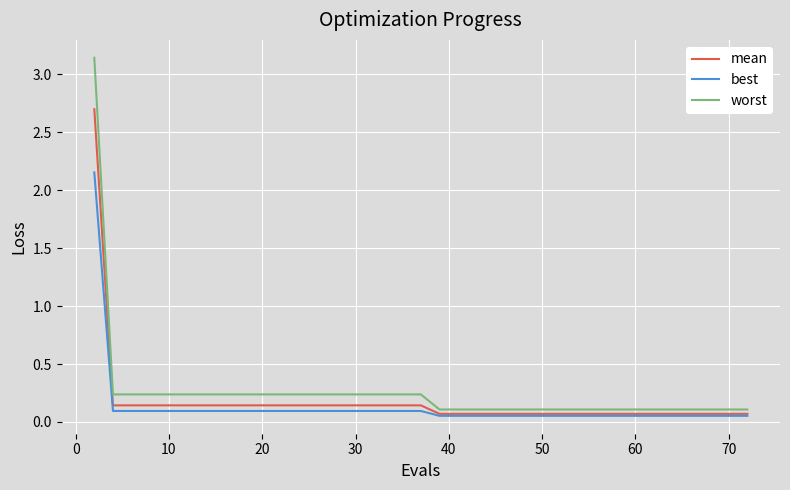

What is the maximum value for mean?

2.7